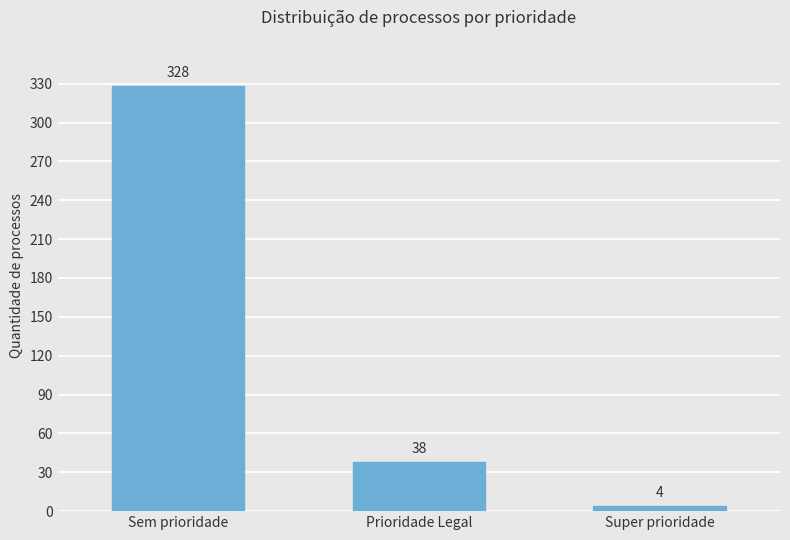

What is the label of the 2nd bar from the left?

Prioridade Legal